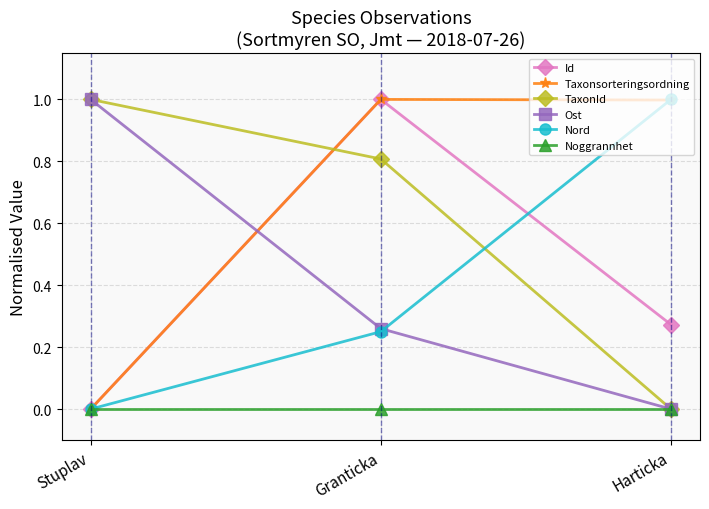

Count the number of categories in the chart.

3